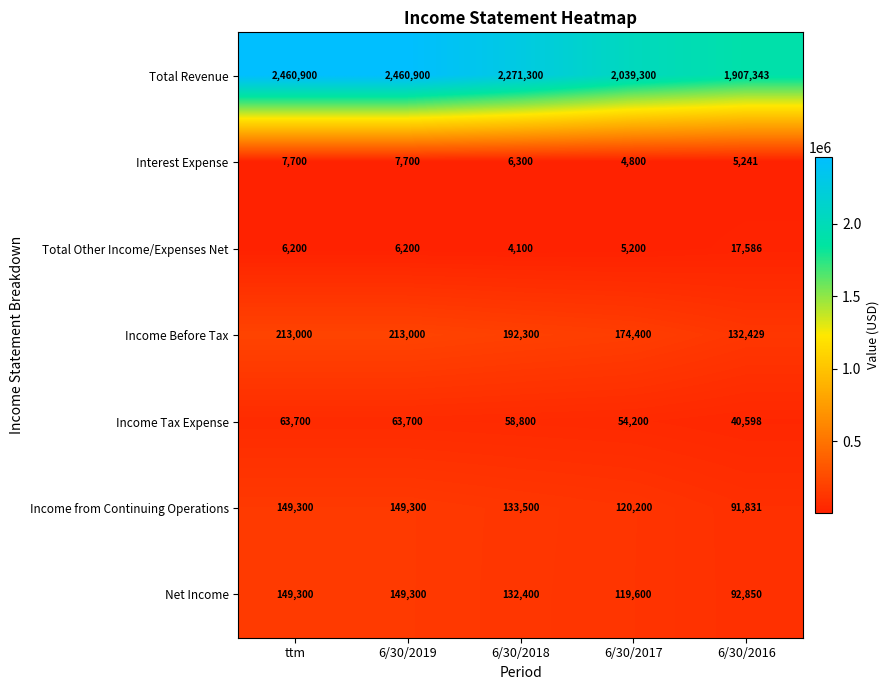

The value of Total Other Income/Expenses Net at 6/30/2018 is 4100. True or false?

True